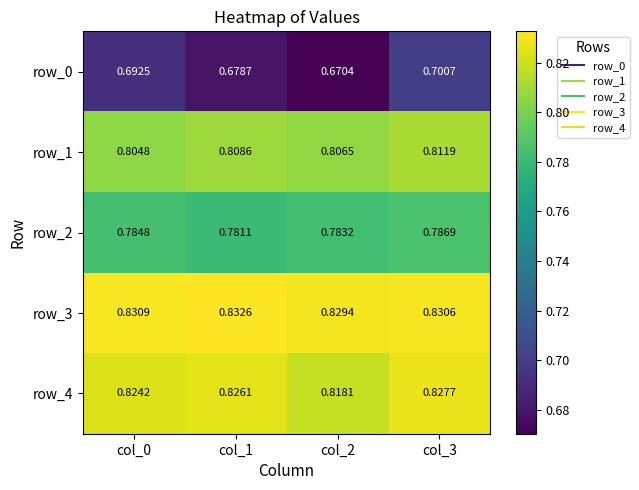

True or false: row_3 has a value of 0.8 at col_3.

True